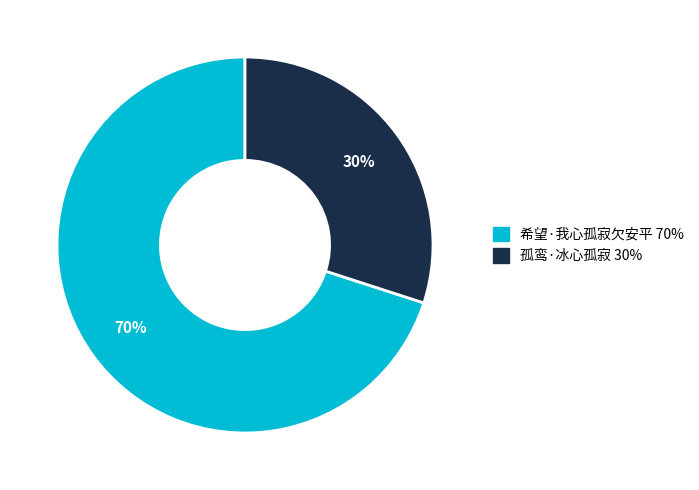

Which slice is the largest?

希望·我心孤寂欠安平